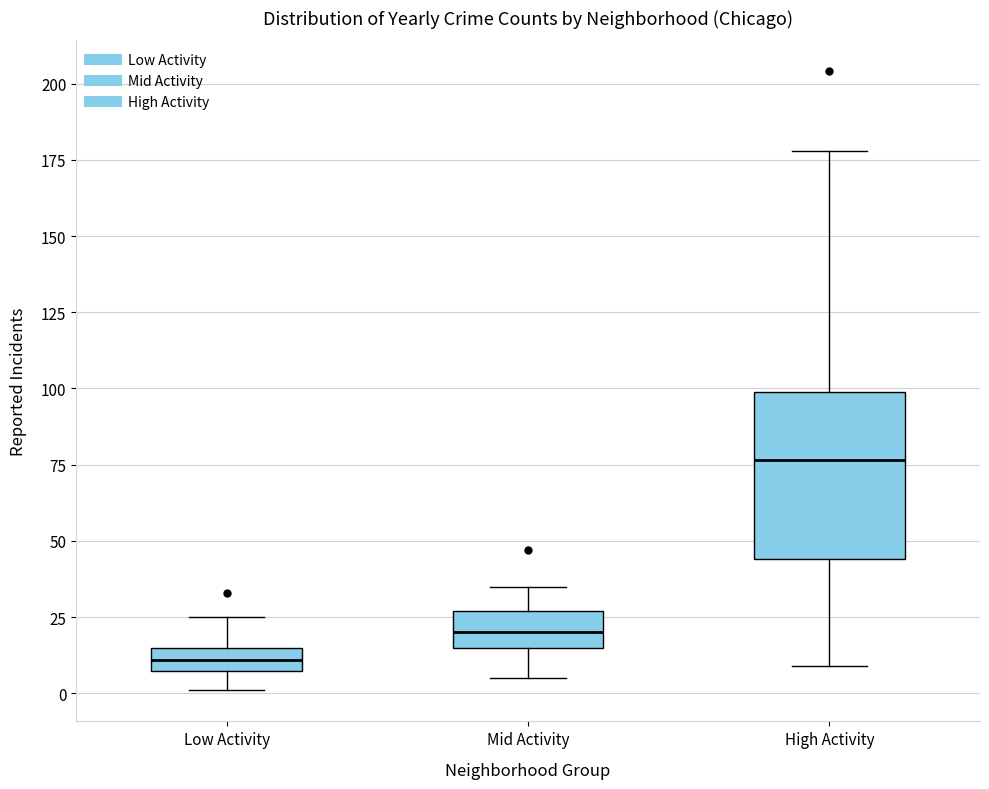

Reading left to right, transcribe this box plot: for each box, give where its median line is, the range the box spans, and where its two whiskers end, as read against the y-axis. The values are not printed on the chart, so give them approximately, as read against the axis.

Low Activity: median 10, box 5 to 15, whiskers 0 to 25
Mid Activity: median 20, box 15 to 25, whiskers 5 to 35
High Activity: median 75, box 45 to 100, whiskers 10 to 180